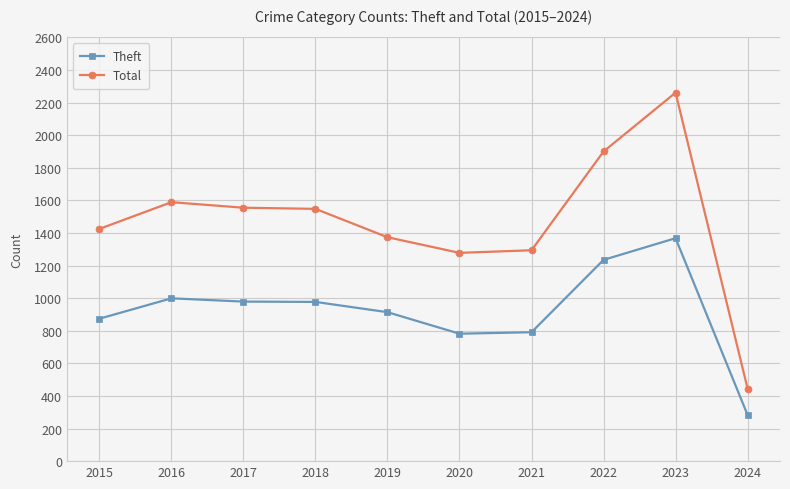

How many lines are shown in the chart?

2